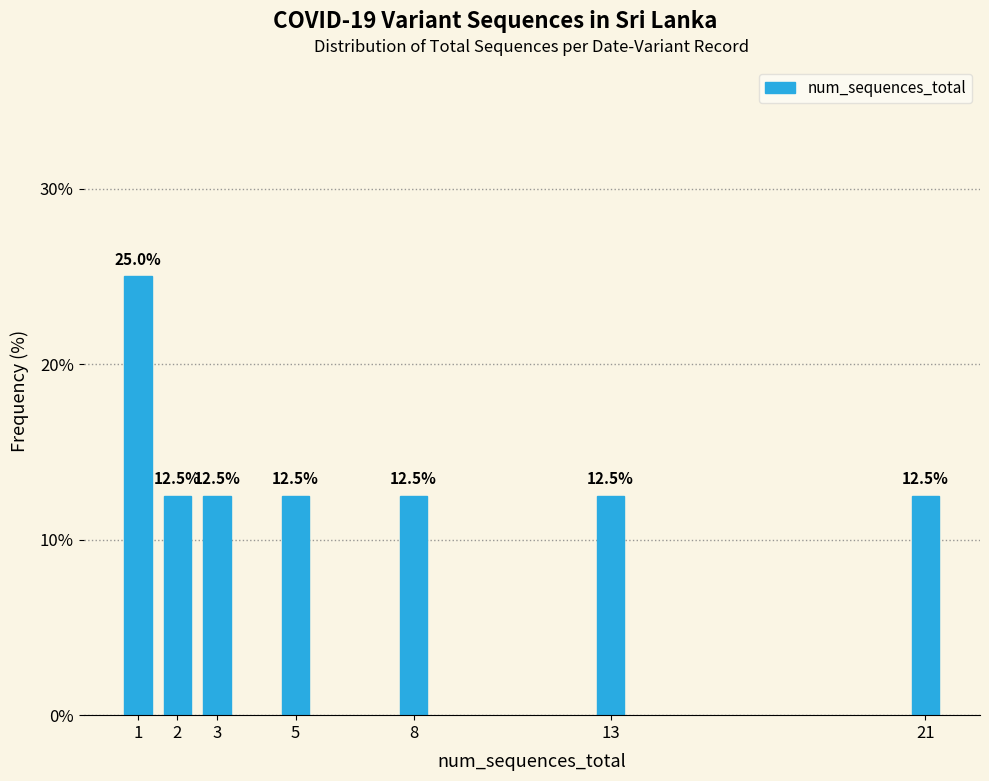

Reading left to right, extract all data points from this chart.

1=25.0	2=12.5	3=12.5	5=12.5	8=12.5	13=12.5	21=12.5